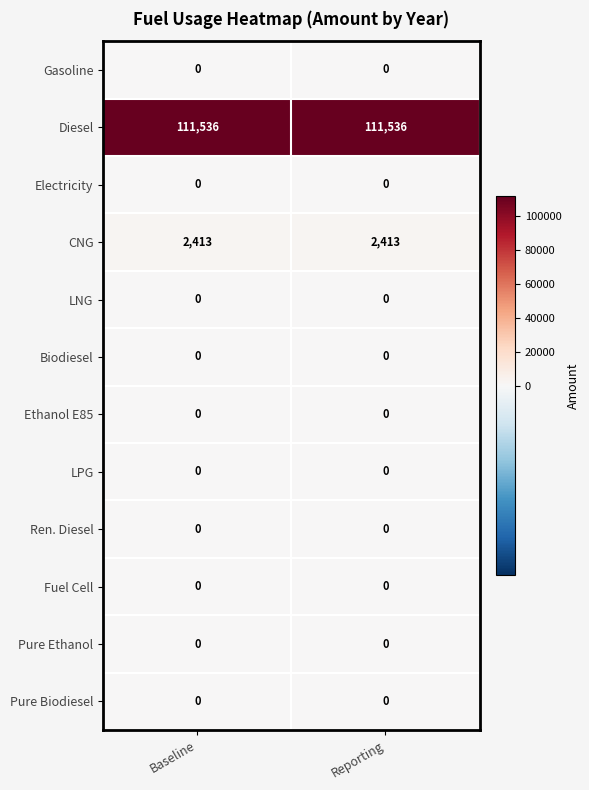

True or false: Fuel Cell has a value of 0 at Baseline.

True